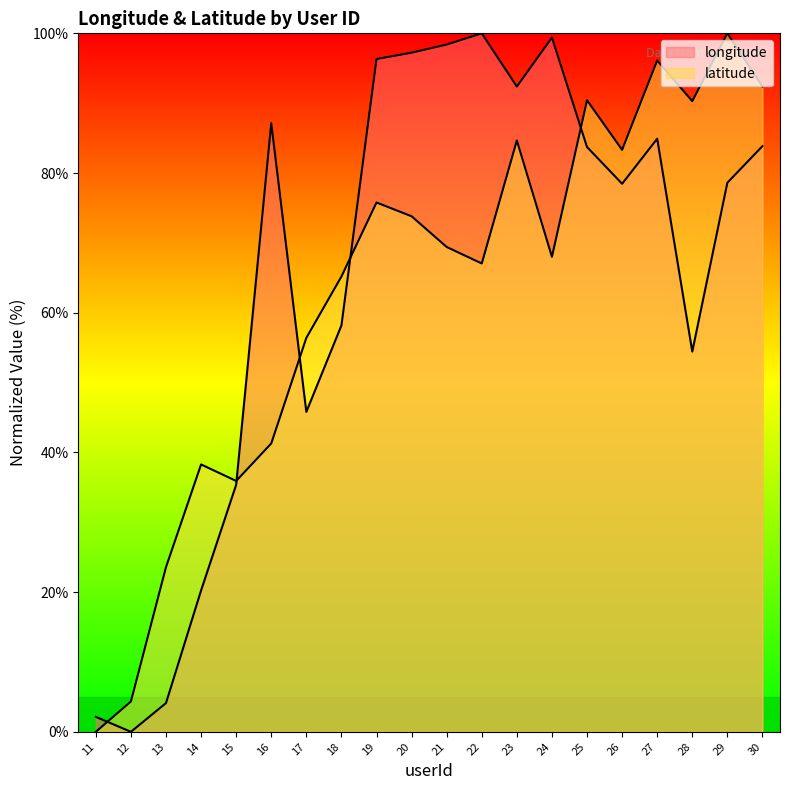

What is the total value across all series at 13?

27.7